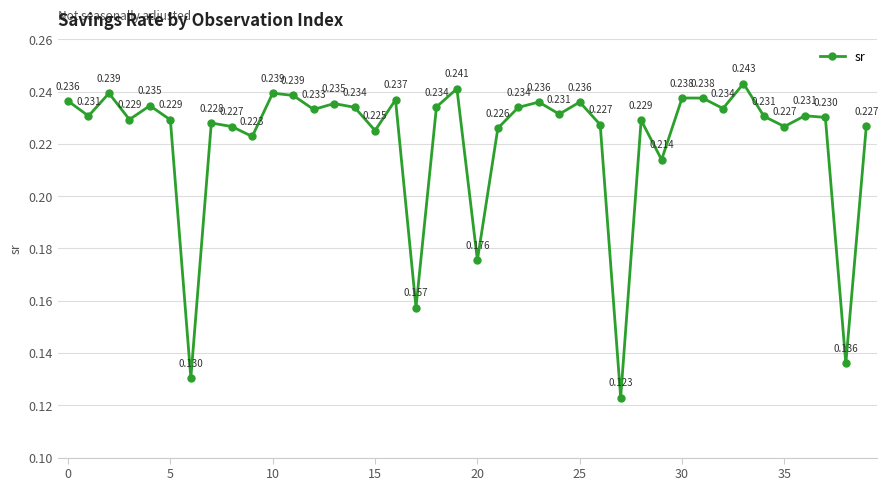

True or false: the data has more than 2 interior local peaks.

True